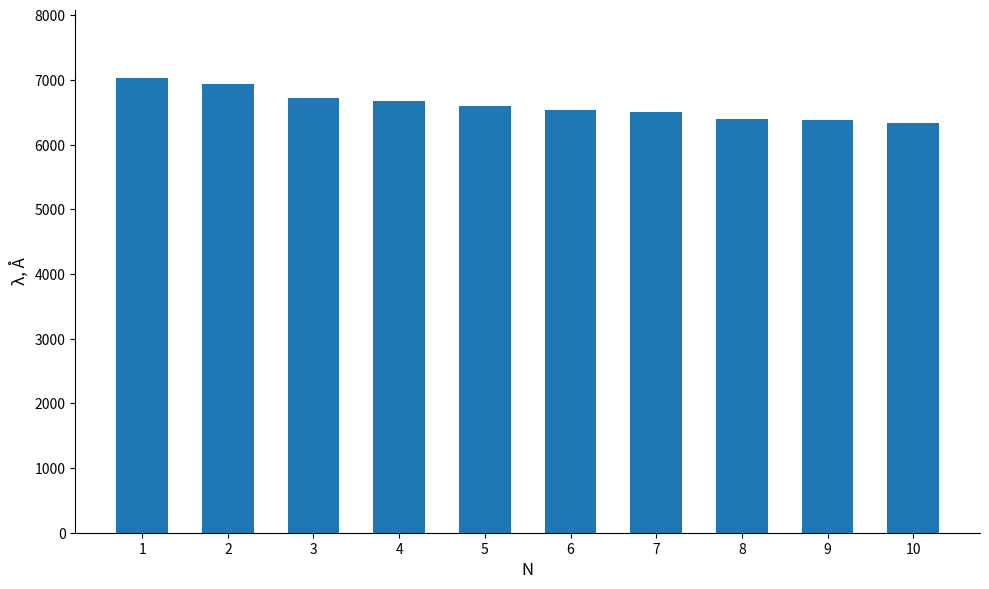

Is it true that the value at 10 is 6334?

True